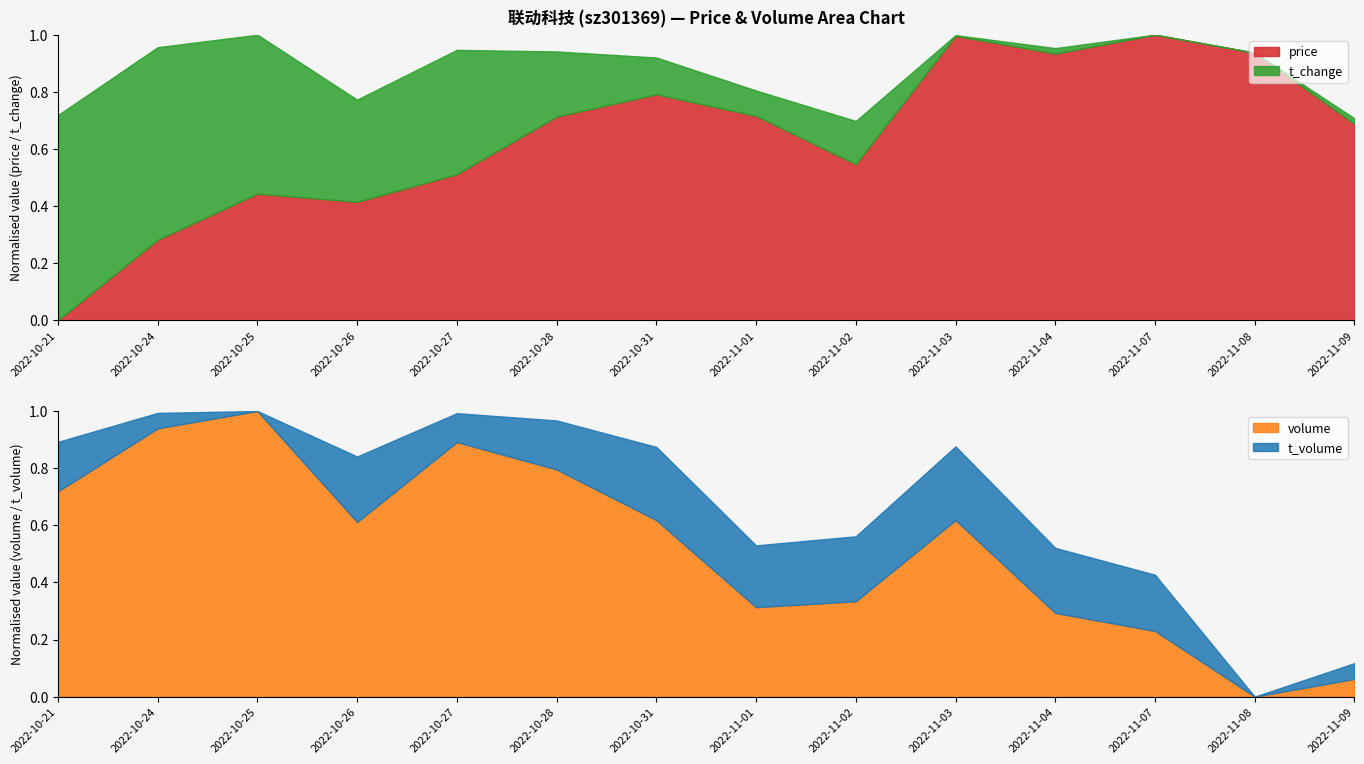

What is the maximum value for price?

1.0